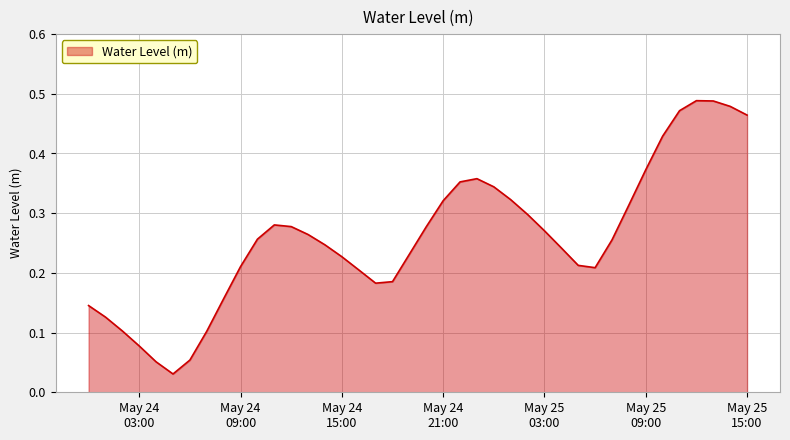

Count the number of categories in the chart.

40